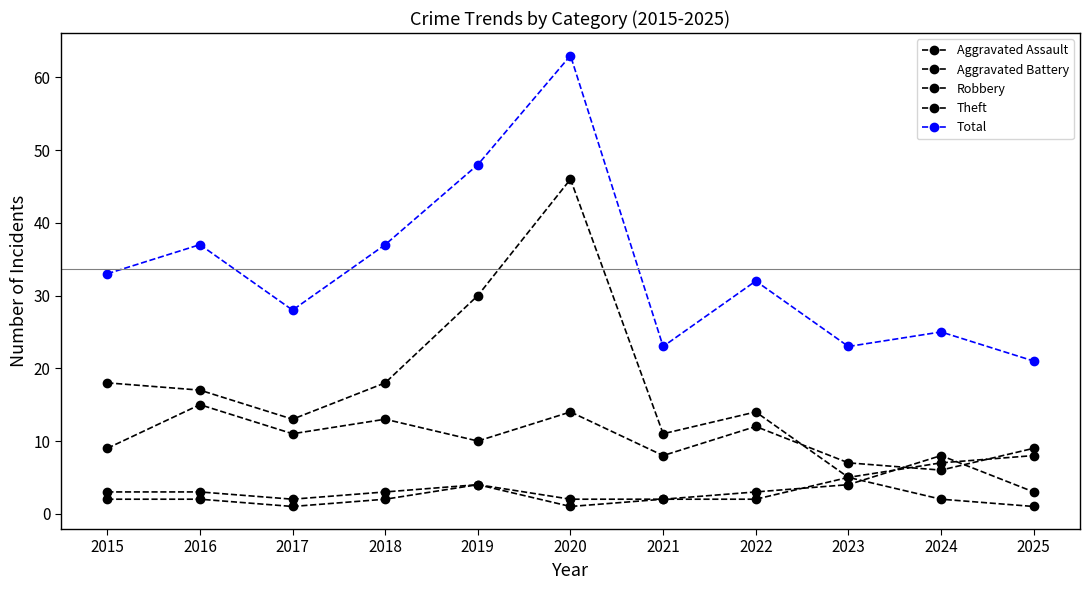

Reading left to right, list all the values displayed in this chart.

Aggravated Assault: 2015=2	2016=2	2017=1	2018=2	2019=4	2020=1	2021=2	2022=2	2023=5	2024=2	2025=1
Aggravated Battery: 2015=3	2016=3	2017=2	2018=3	2019=4	2020=2	2021=2	2022=3	2023=4	2024=8	2025=3
Robbery: 2015=9	2016=15	2017=11	2018=13	2019=10	2020=14	2021=8	2022=12	2023=7	2024=6	2025=9
Theft: 2015=18	2016=17	2017=13	2018=18	2019=30	2020=46	2021=11	2022=14	2023=5	2024=7	2025=8
Total: 2015=33	2016=37	2017=28	2018=37	2019=48	2020=63	2021=23	2022=32	2023=23	2024=25	2025=21